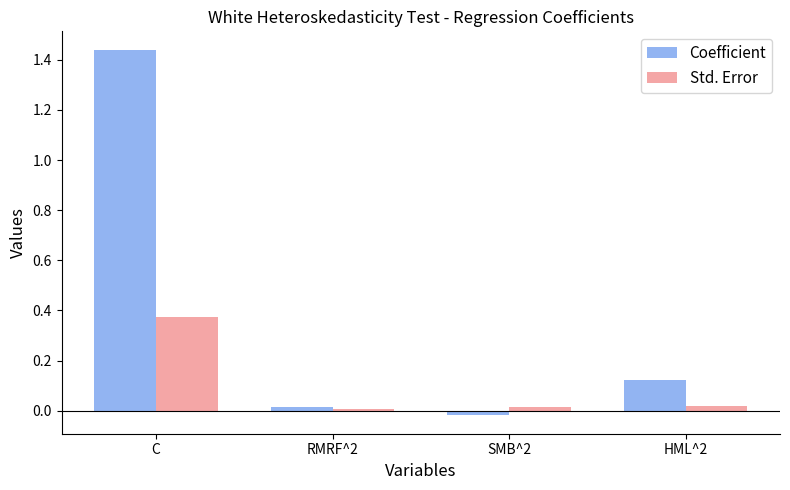

Which series has the largest range (max minus min)?

Coefficient